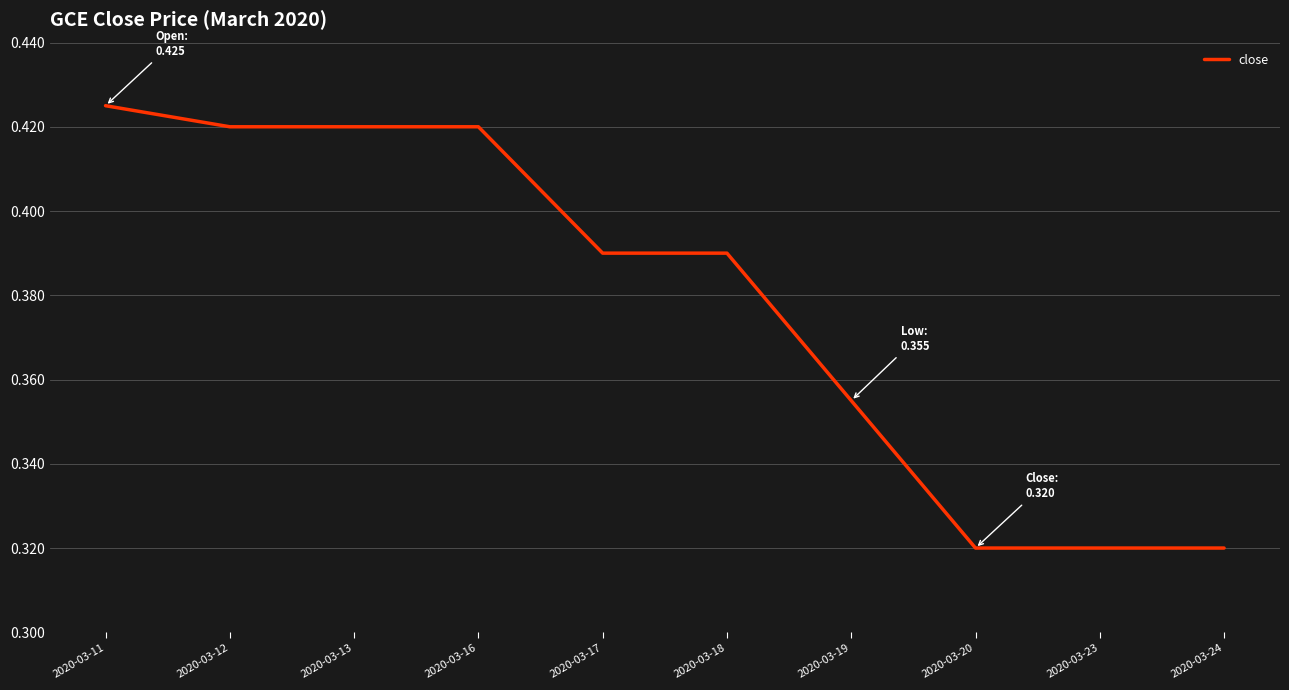

Which has a higher value, 2020-03-24 or 2020-03-18?

2020-03-18